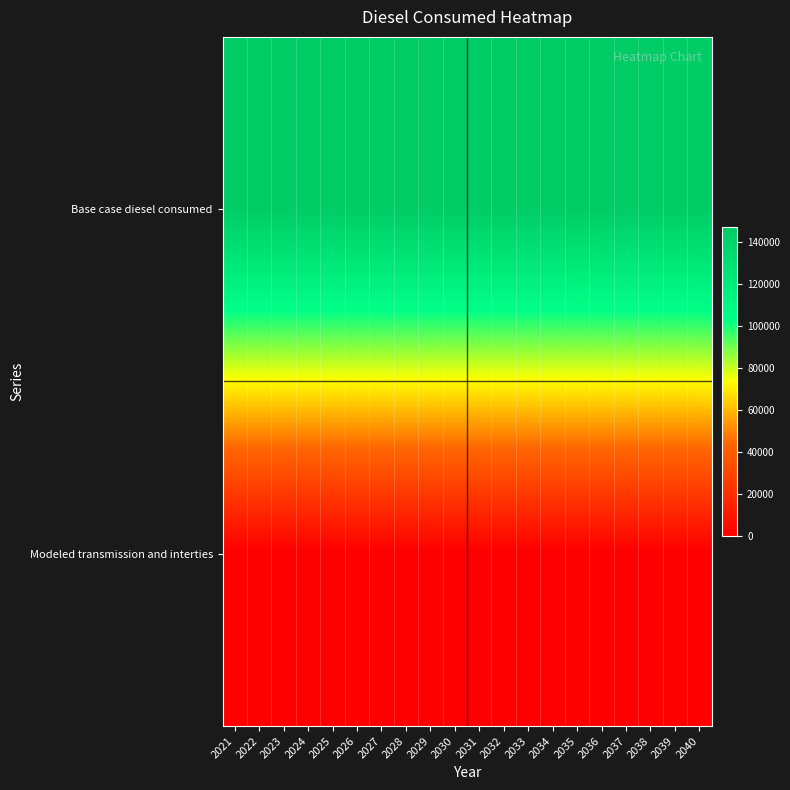

Reading left to right, list all the values displayed in this chart.

Base case diesel consumed: 2021=146795.1	2022=146795.1	2023=146795.1	2024=146898.9	2025=146898.9	2026=146898.9	2027=147002.8	2028=147002.8	2029=147002.8	2030=147002.8	2031=147002.8	2032=147002.8	2033=146898.9	2034=146898.9	2035=146691.3	2036=146795.1	2037=146898.9	2038=146898.9	2039=147002.8	2040=147106.6
Modeled transmission and interties: 2021=0.0	2022=0.0	2023=0.0	2024=0.0	2025=0.0	2026=0.0	2027=0.0	2028=0.0	2029=0.0	2030=0.0	2031=0.0	2032=0.0	2033=0.0	2034=0.0	2035=0.0	2036=0.0	2037=0.0	2038=0.0	2039=0.0	2040=0.0